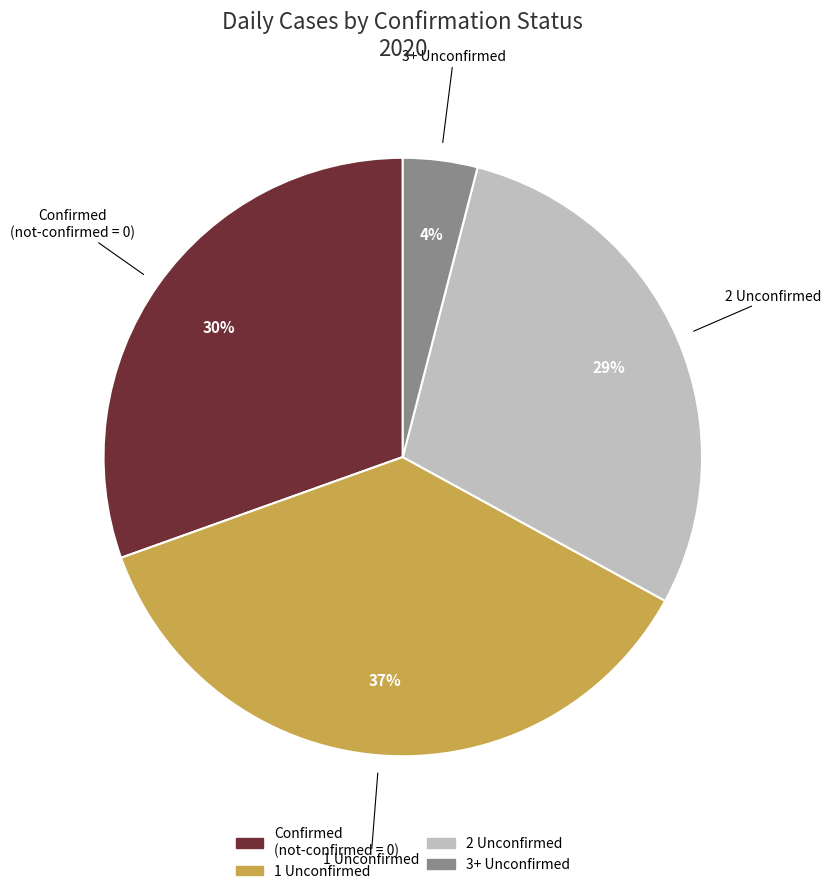

How many segments does this pie chart have?

4